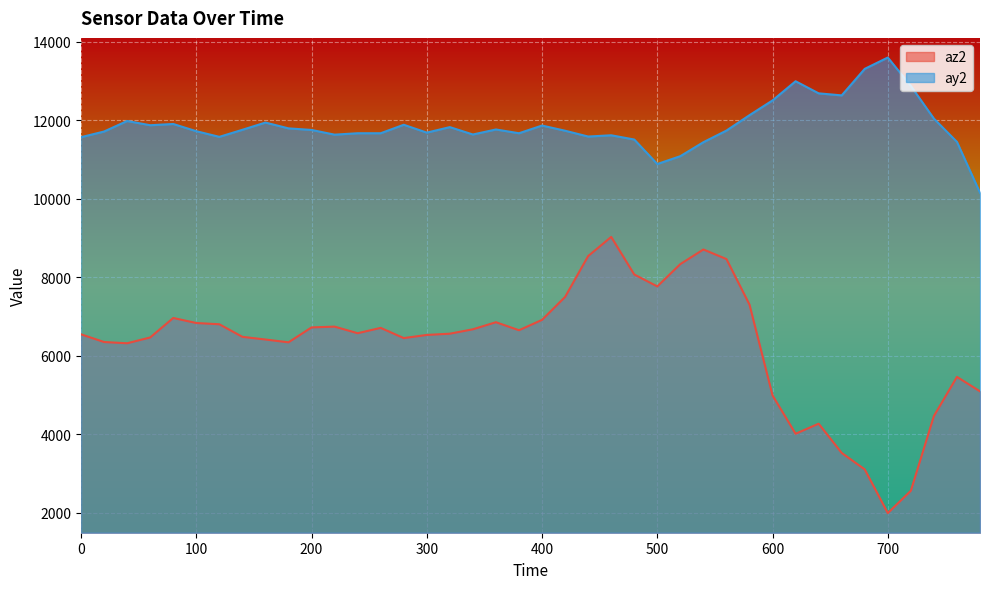

At which category is the sum across all series the highest?

460